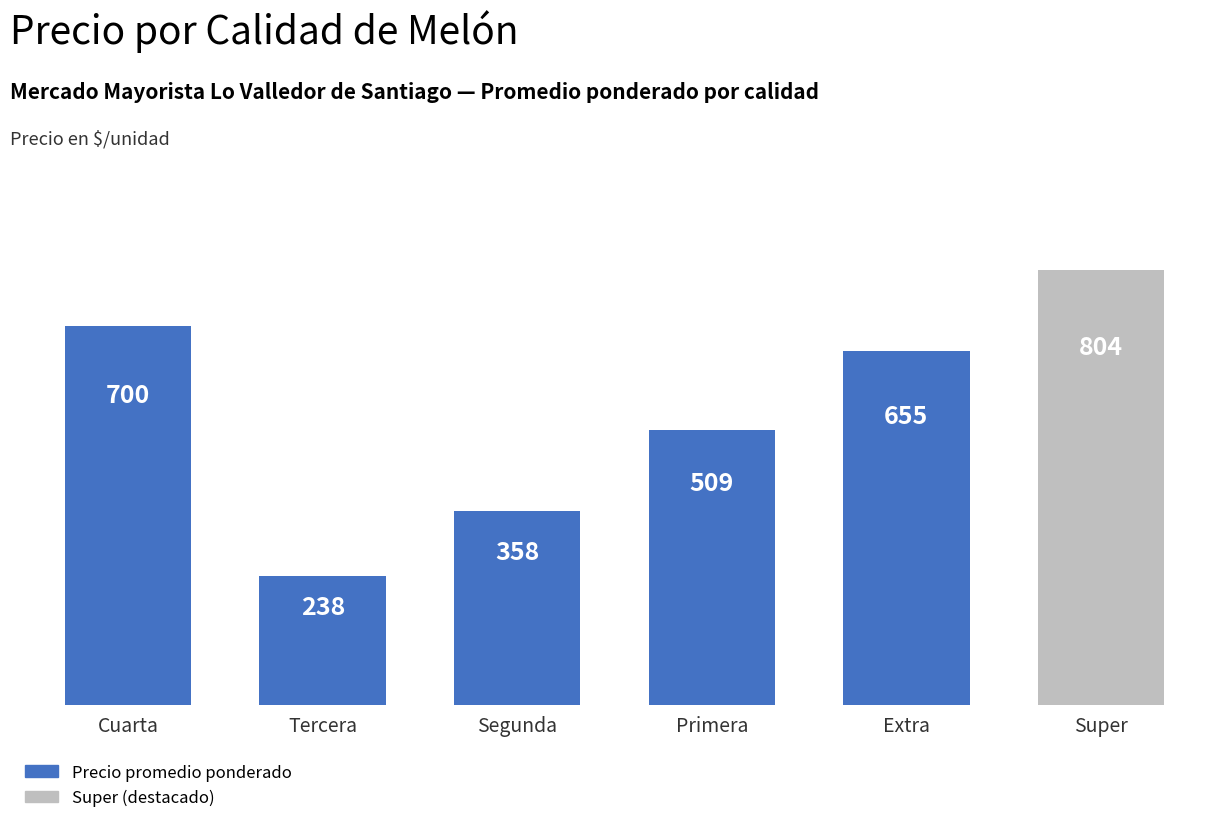

Approximately how many times larger is the value at Extra compared to Cuarta?

0.9